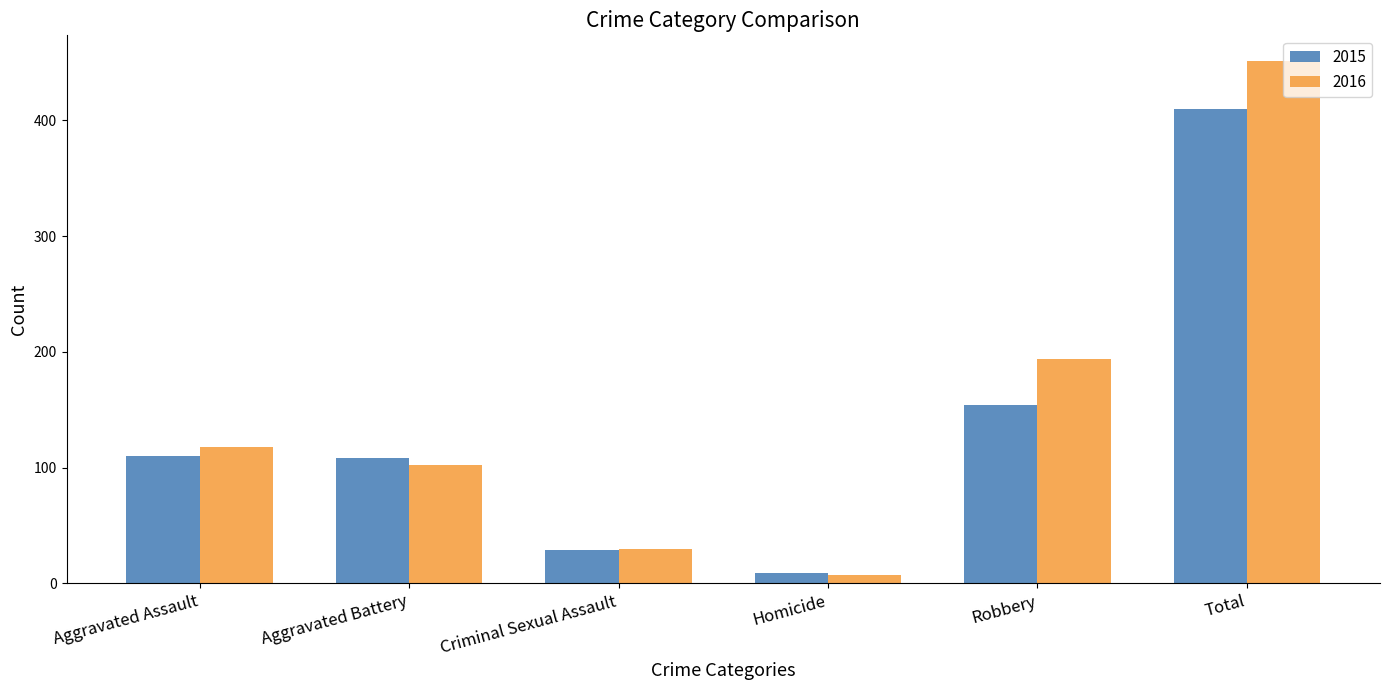

At which label does 2016 reach its peak?

Total